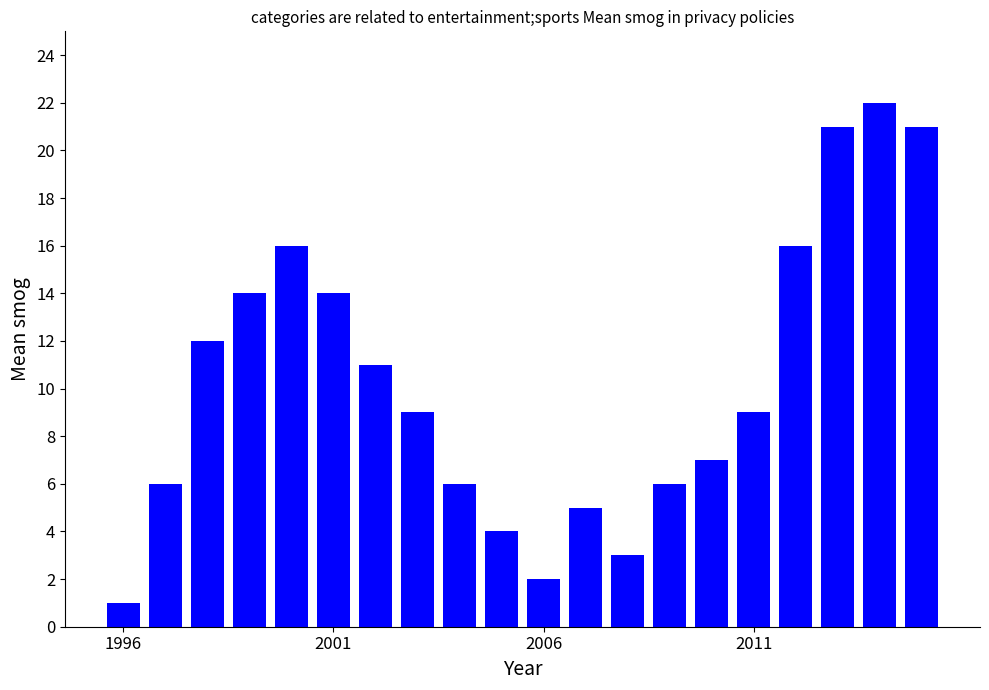

What is the sum of all values?

205